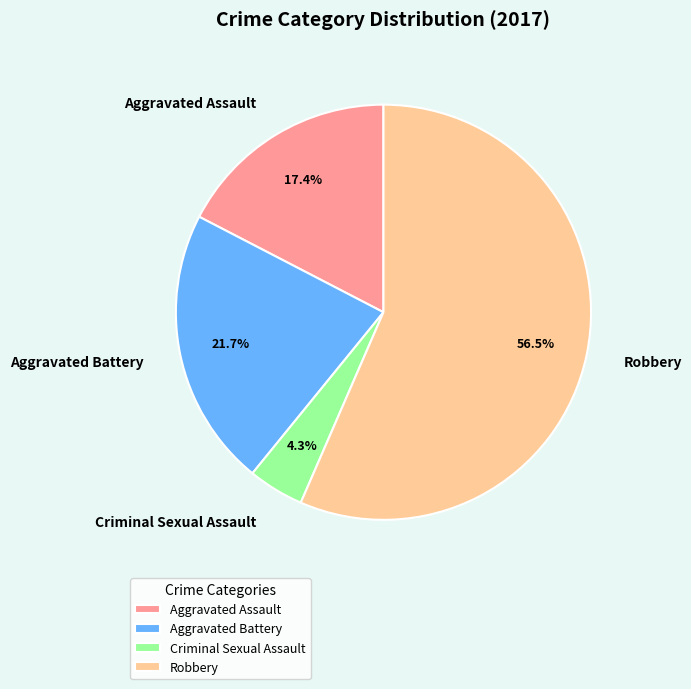

How many slices are in this pie chart?

4